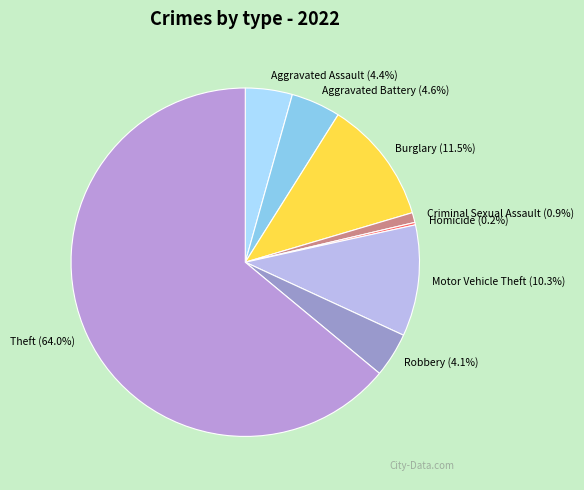

Combined, what portion of the pie is Burglary (11.5%) and Robbery (4.1%)?

15.6%